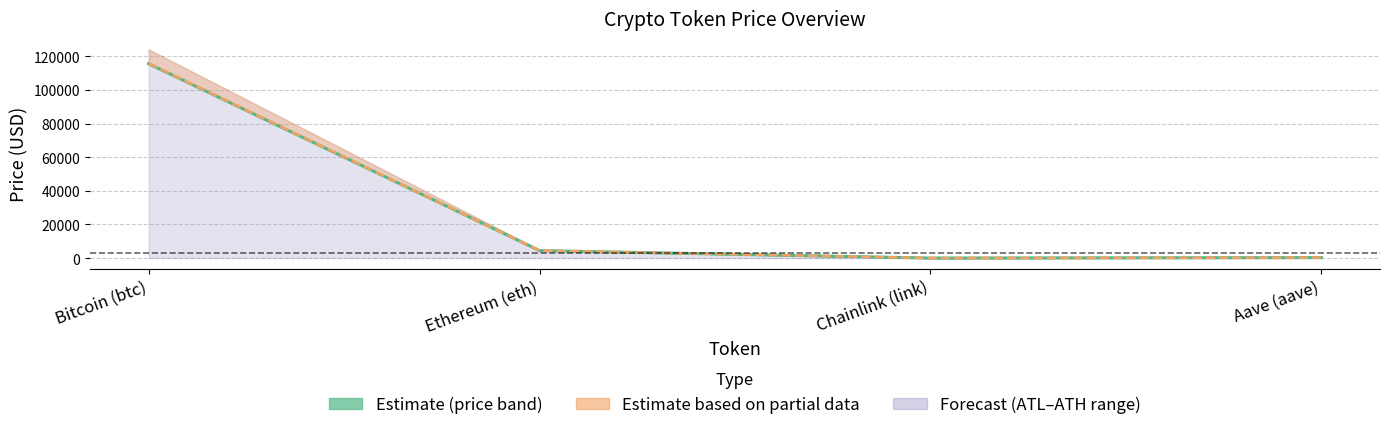

The value of price24hAgo at Bitcoin (btc) is 173834.5. True or false?

False